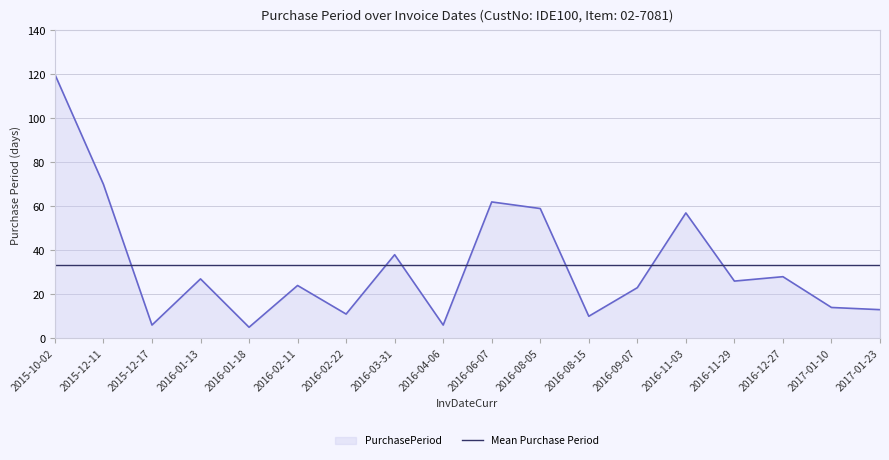

True or false: PurchasePeriod has a value of 5.2 at 2016-08-15.

False